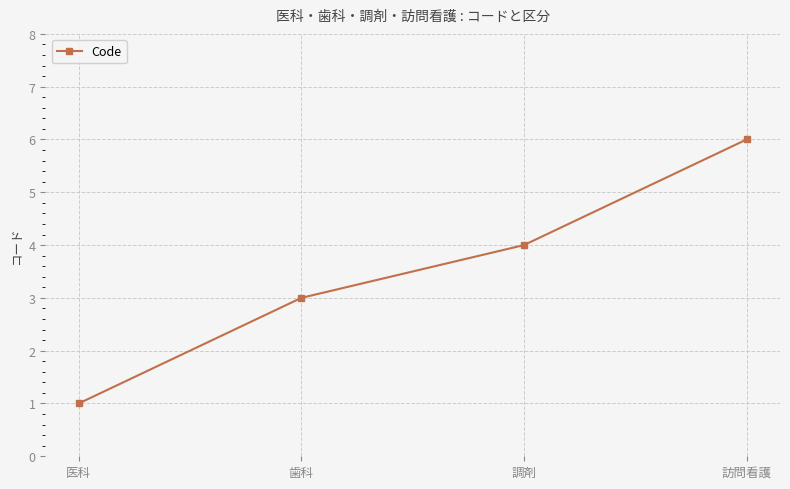

True or false: the data has more than 2 interior local peaks.

False